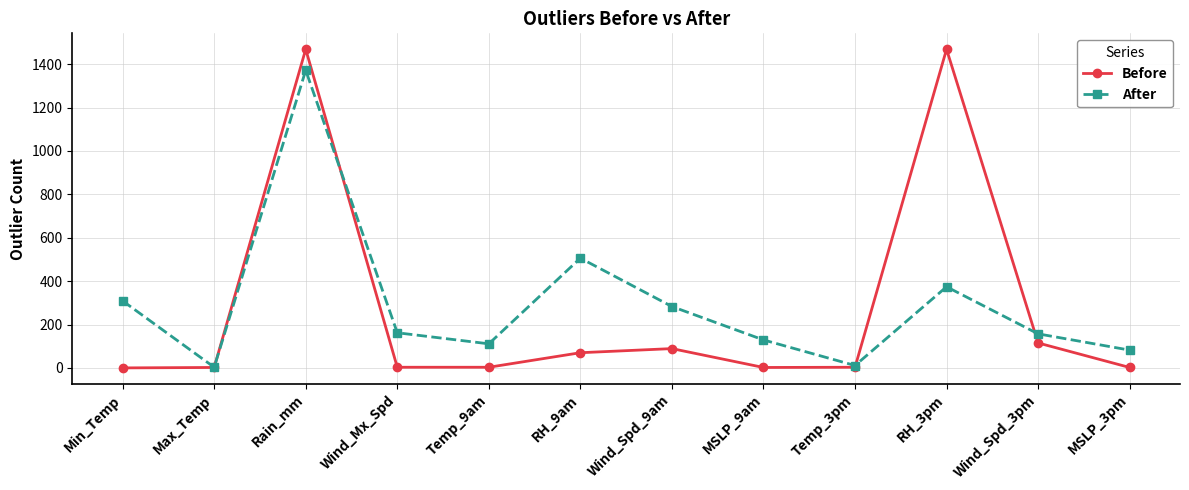

At which category is the sum across all series the highest?

Rain_mm